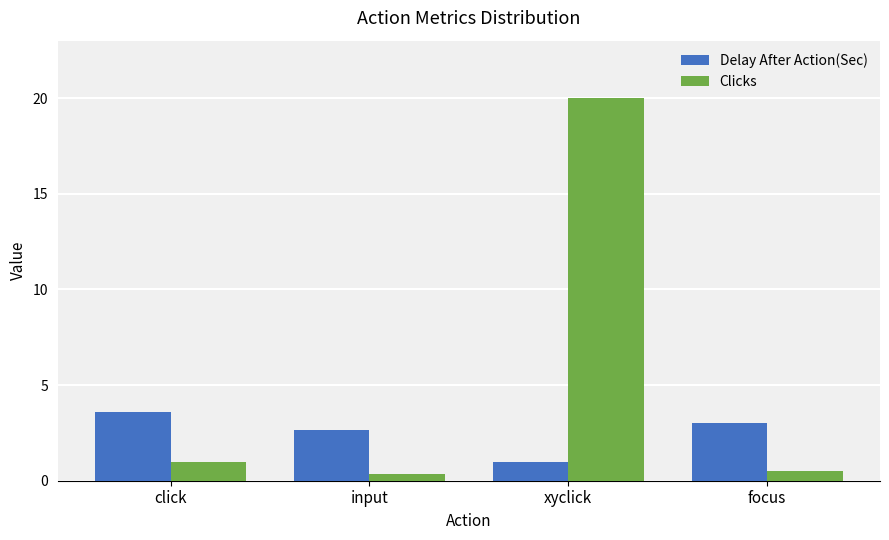

True or false: Delay After Action(Sec) has a value of 3.6 at click.

True